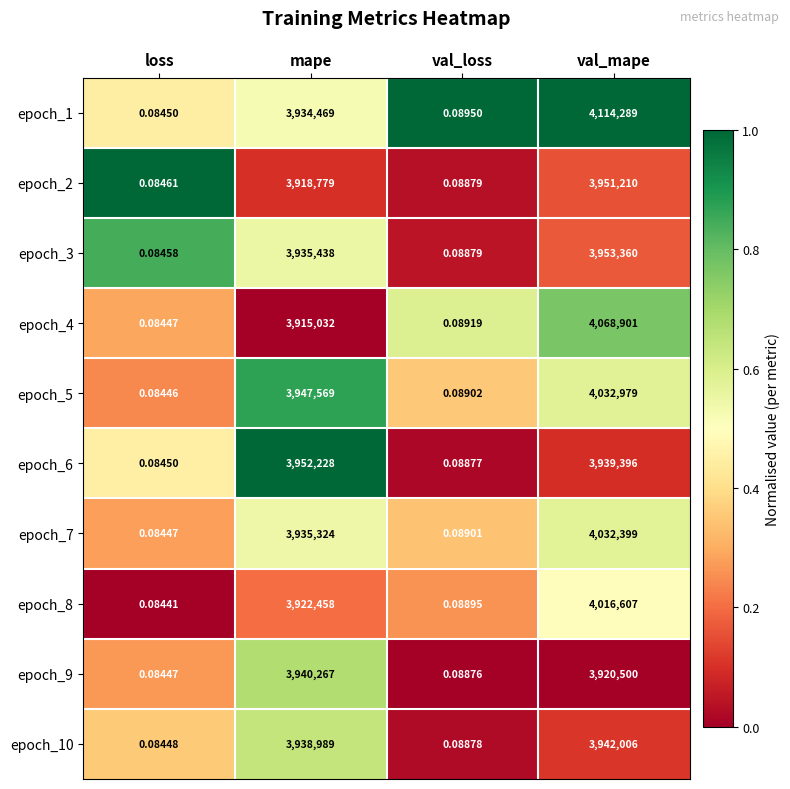

Which category has the lowest value in the epoch_9 series?

loss